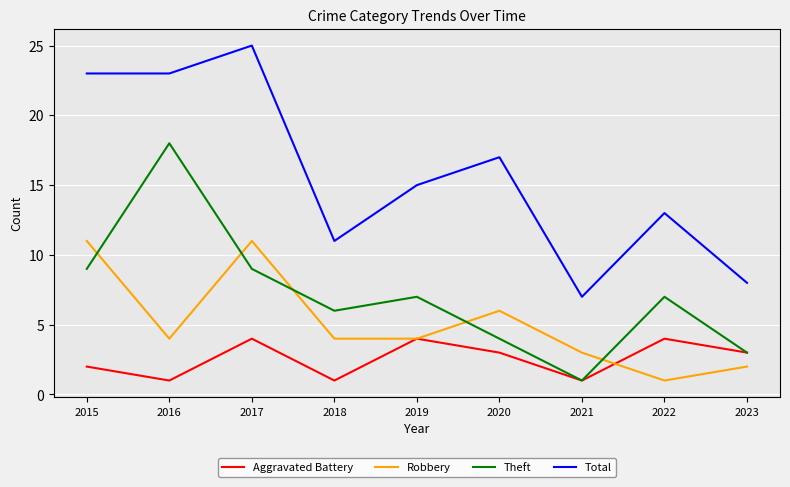

Does the chart display data point markers on the line(s)?

No